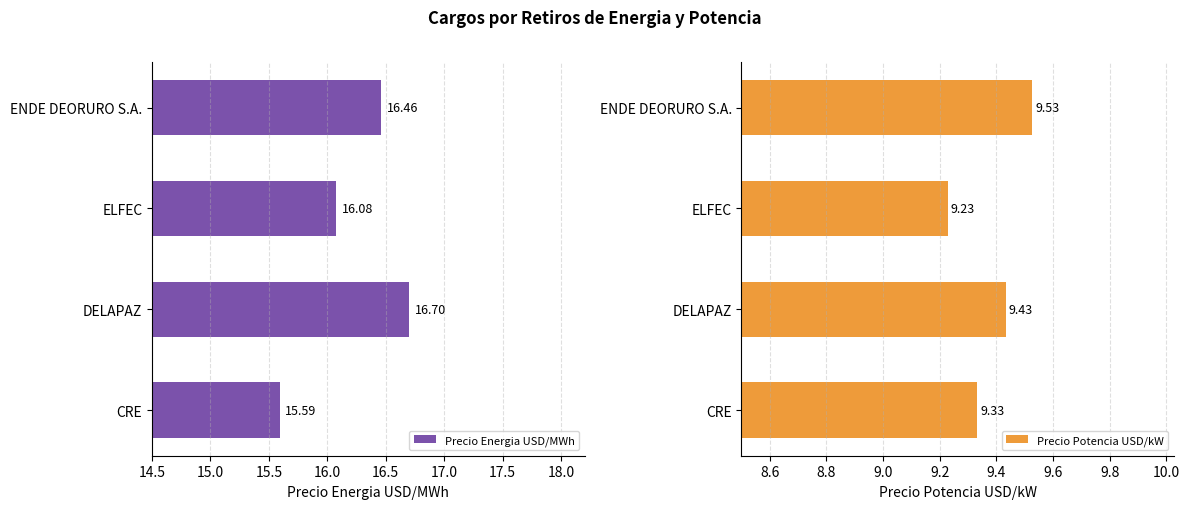

Rank the categories by Precio Energia USD/MWh value from lowest to highest.

CRE, ELFEC, ENDE DEORURO S.A., DELAPAZ